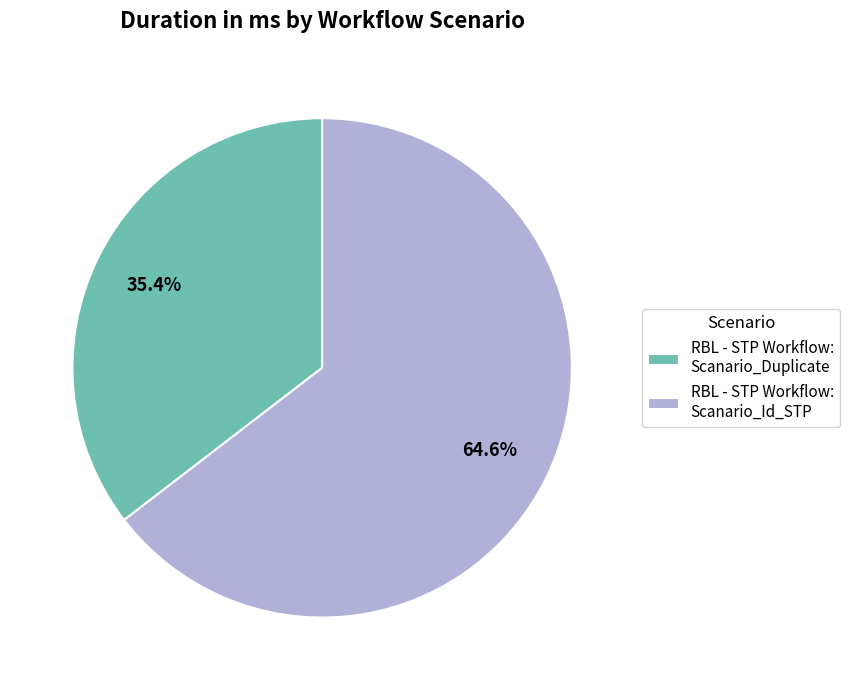

Rank the categories by value from lowest to highest.

RBL - STP Workflow: Scanario_Duplicate, RBL - STP Workflow: Scanario_Id_STP